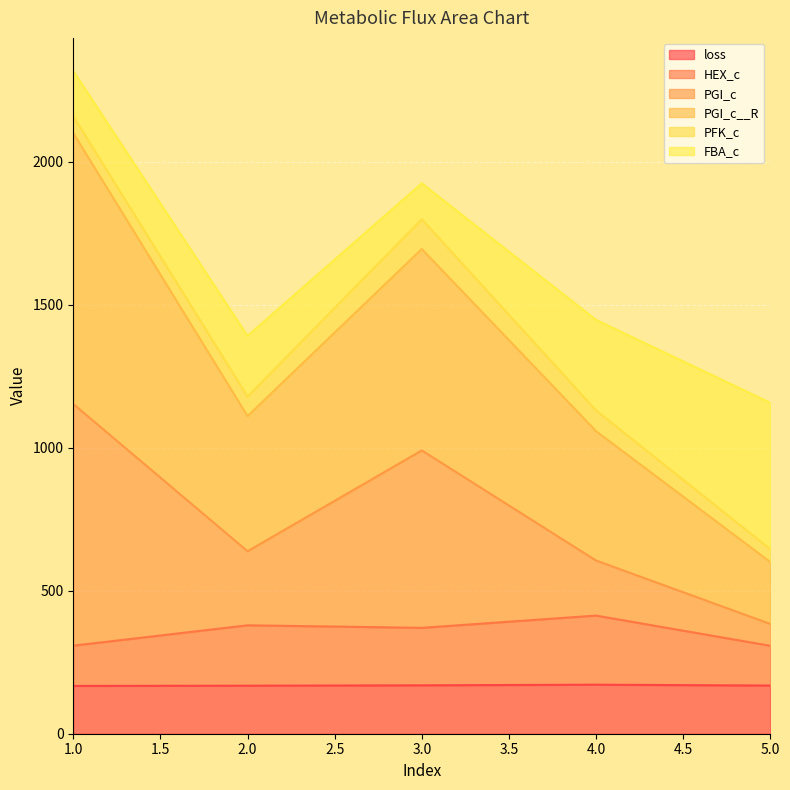

What is the maximum value for loss?

171.4